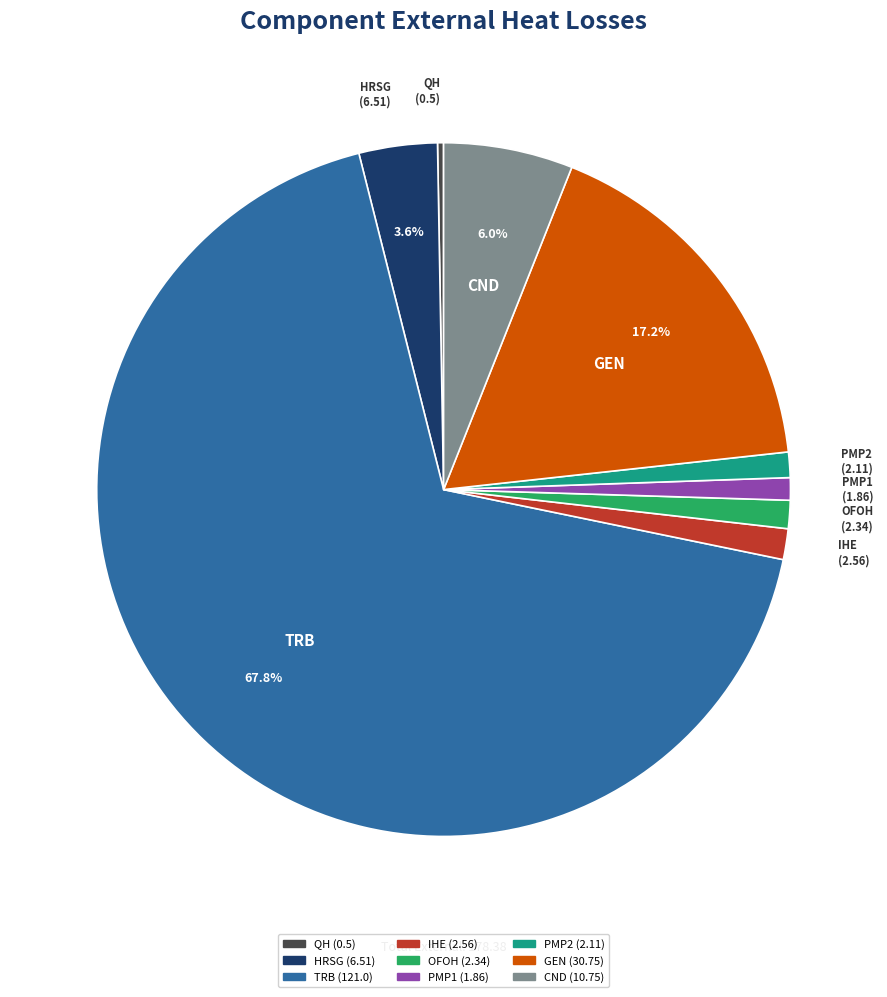

Between HRSG and OFOH, which is larger?

HRSG